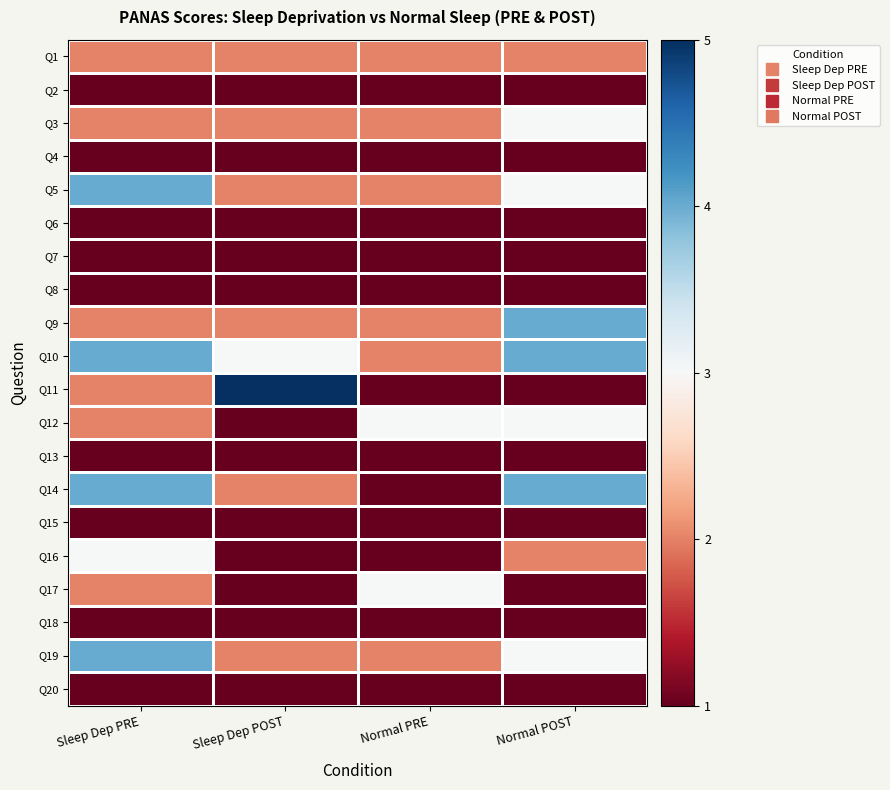

At which category is the sum across all series the highest?

Sleep Dep PRE